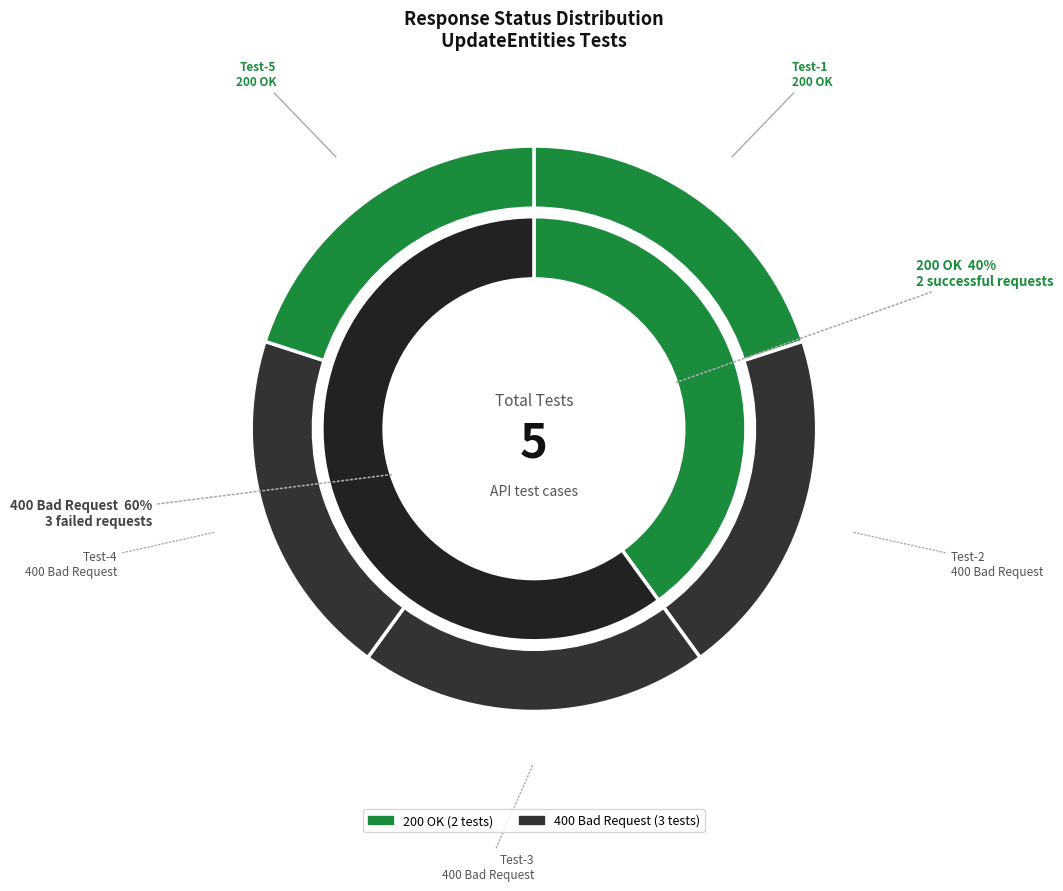

Is it true that Test-3 is 36% of the pie?

False